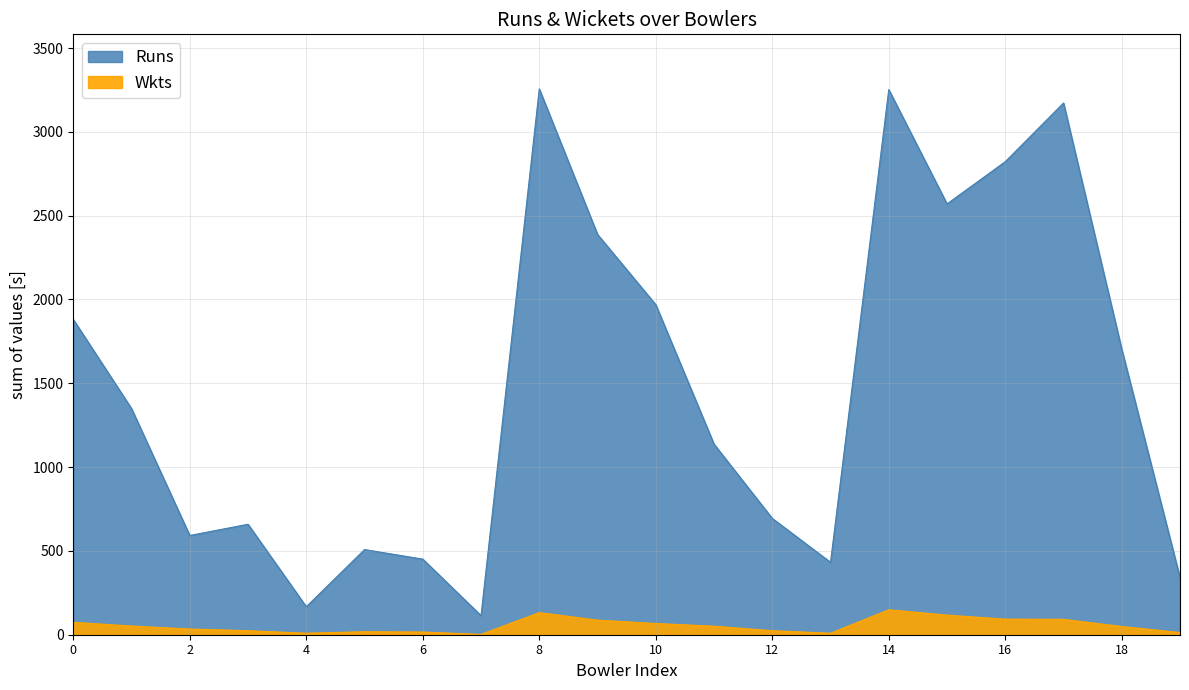

At which label does Runs reach its minimum?

A Kamboj